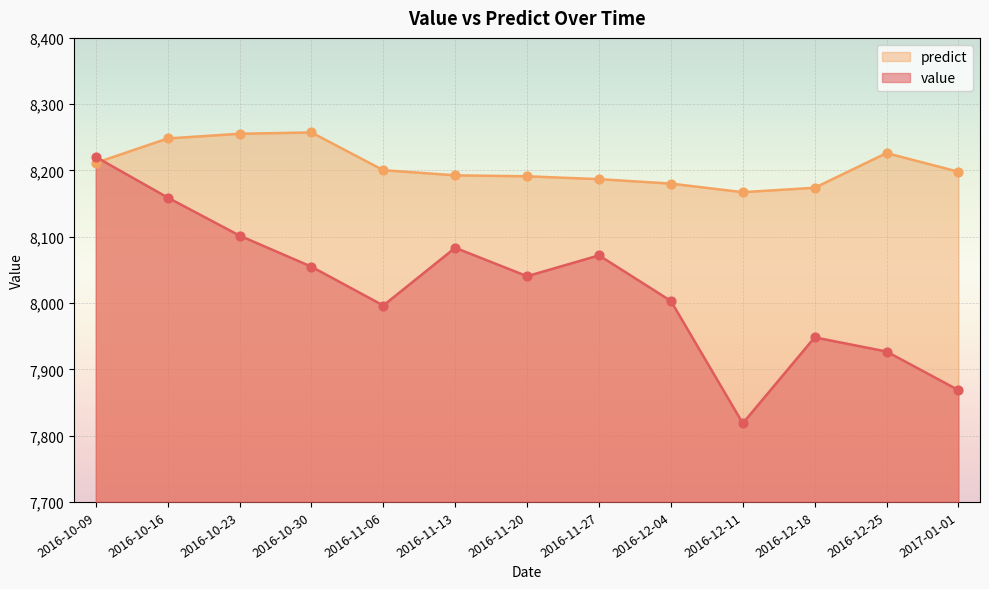

What is the total value across all series at 2016-12-04?

16183.4